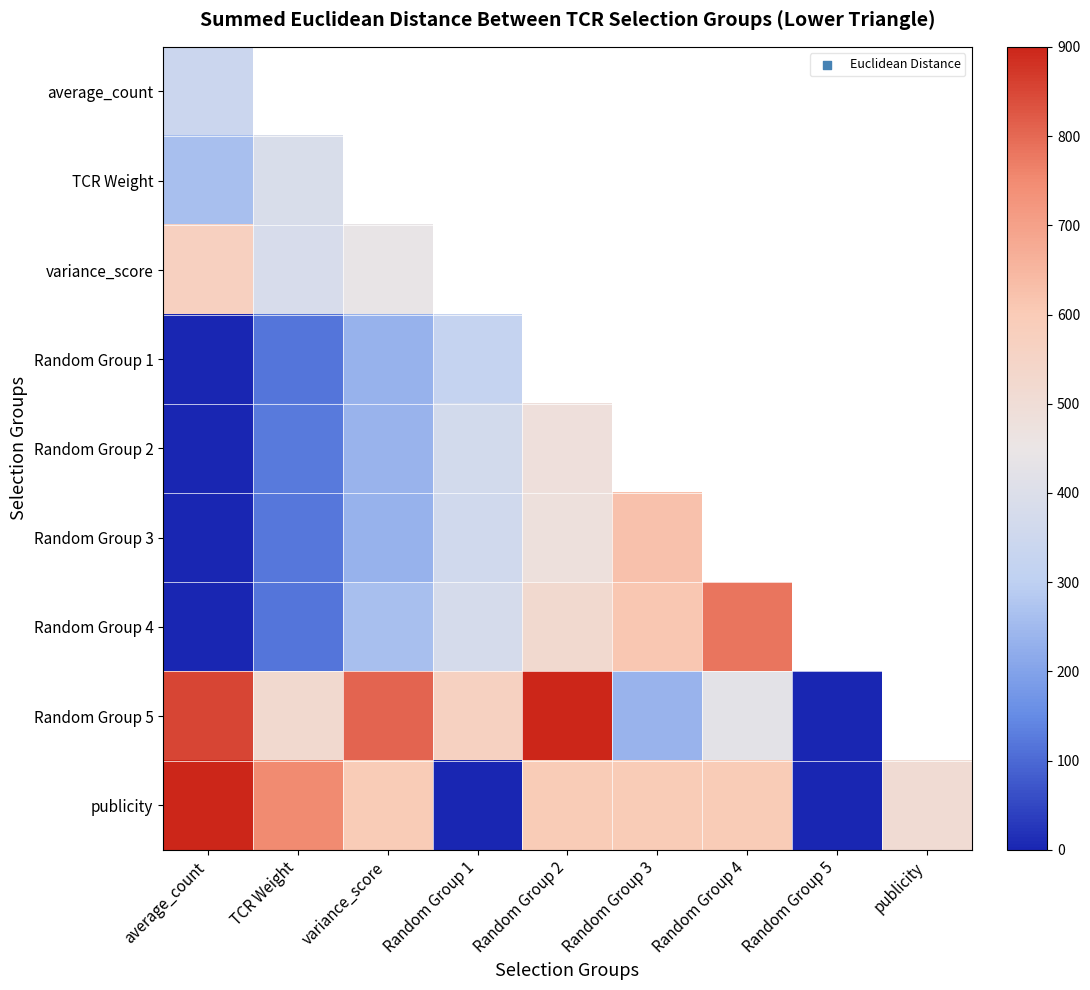

Rank the series at Random Group 1 from highest to lowest value.

average_count, TCR Weight, variance_score, Random Group 5, Random Group 4, Random Group 2, Random Group 3, Random Group 1, publicity